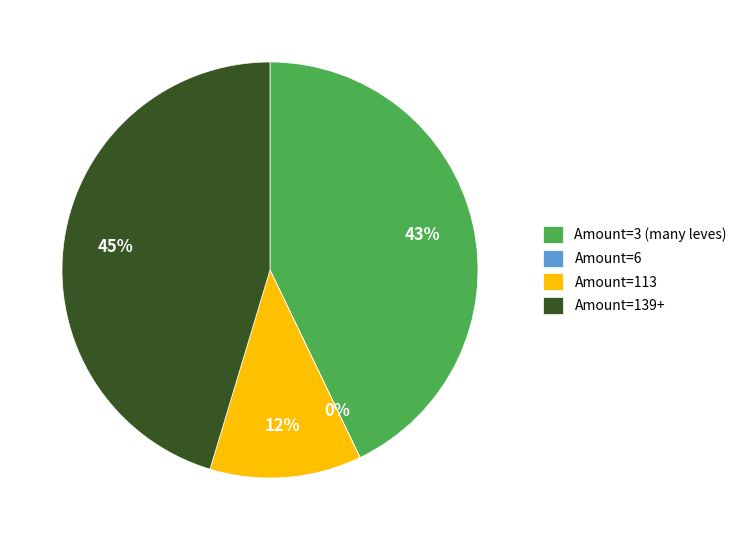

Does Amount=113 represent more than half of the total?

No